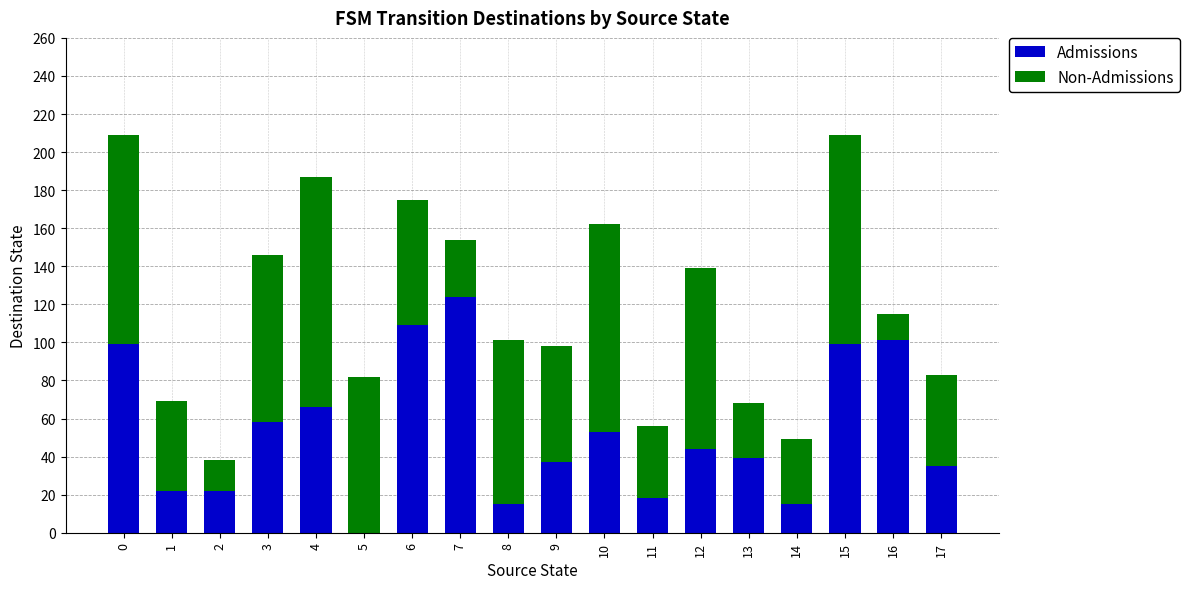

Which category has the highest value in the Admissions series?

7